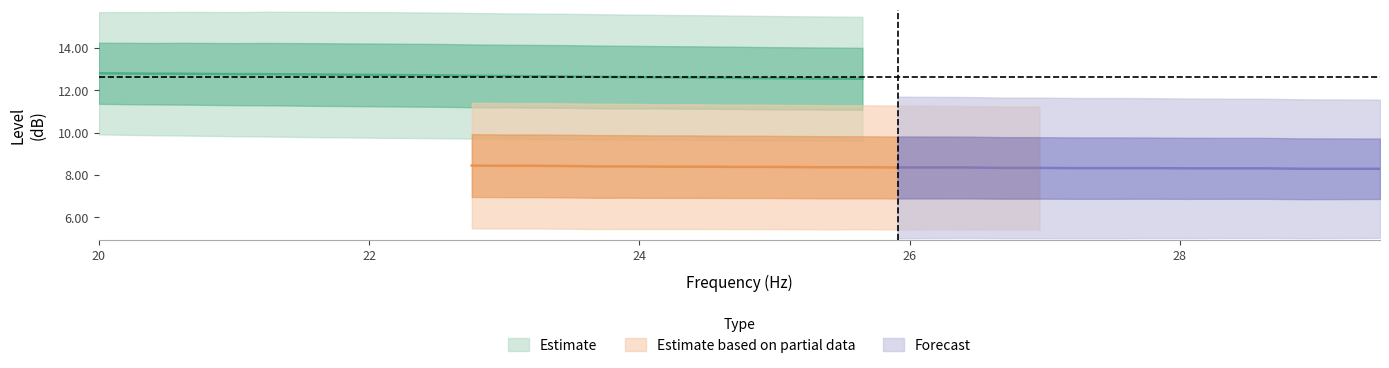

What is the value of the smoothed point at the 28th from the left?

12.5